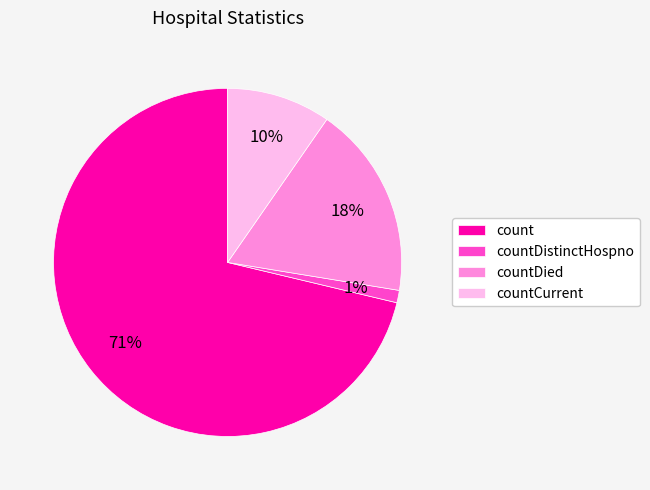

Is it true that count is 71% of the pie?

True